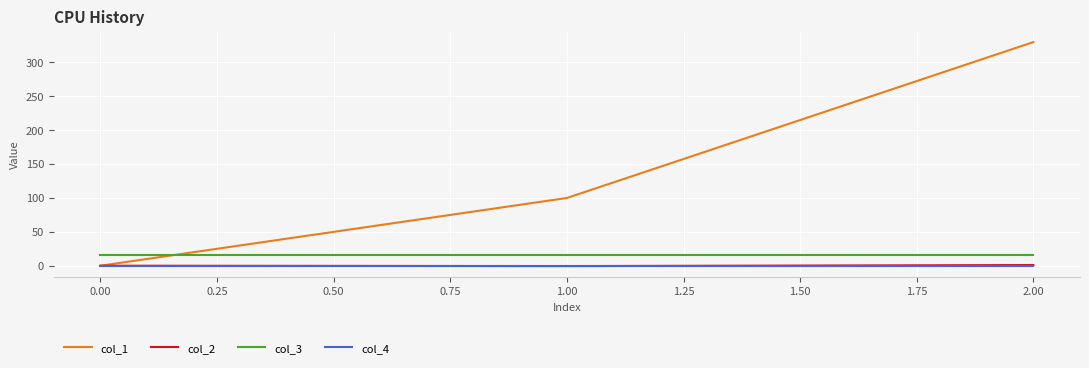

How many lines are shown in the chart?

4